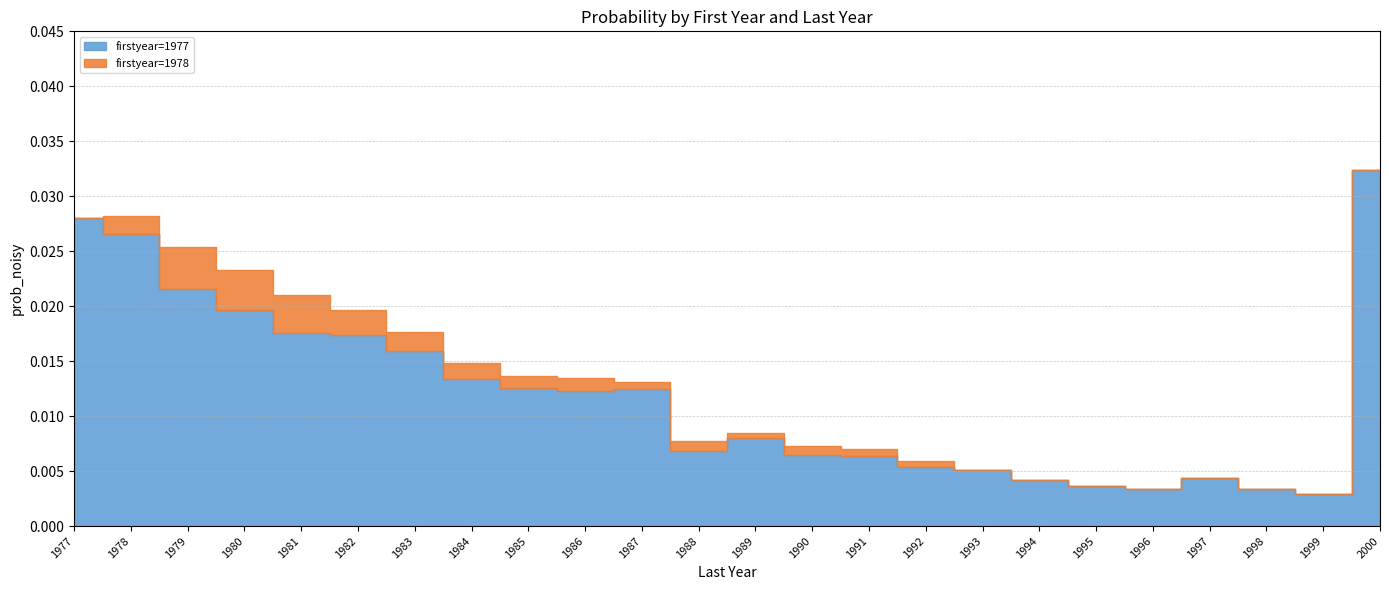

At which category does firstyear=1978 reach its first local peak?

1979